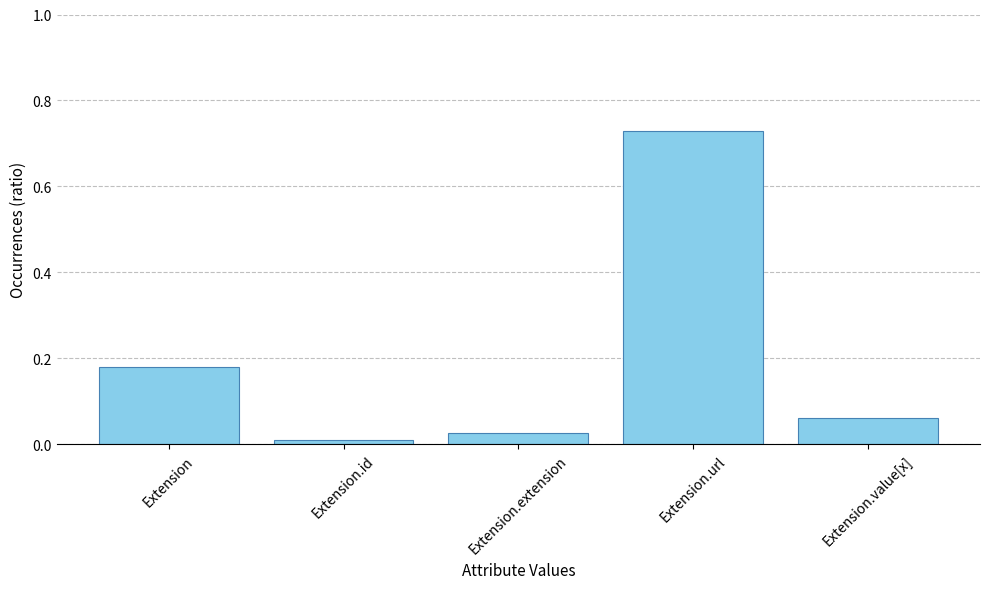

List the labels in order of value, largest first.

Extension.url, Extension, Extension.value[x], Extension.extension, Extension.id